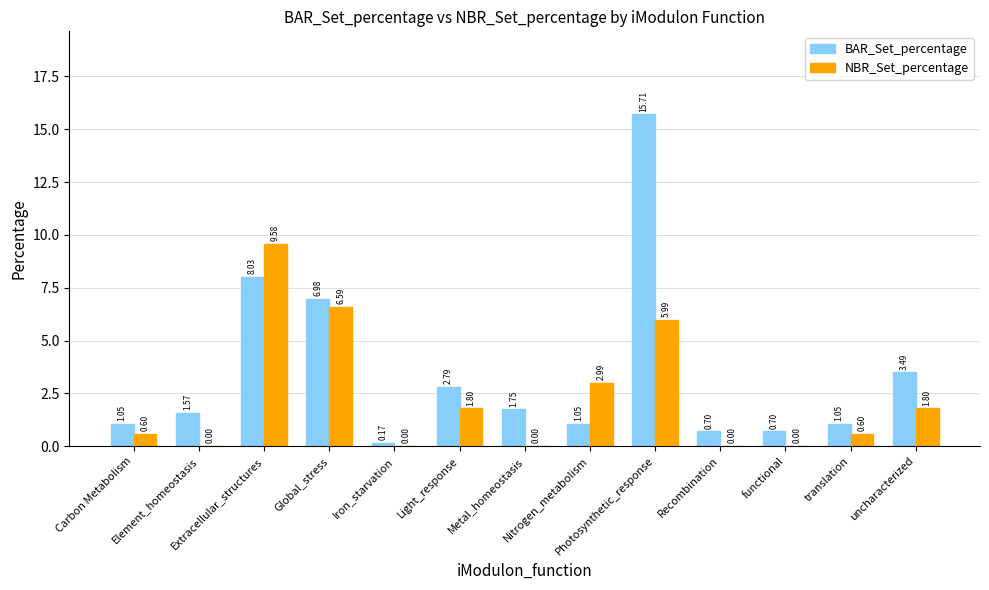

What value does the NBR_Set_percentage series have at Light_response?

1.8